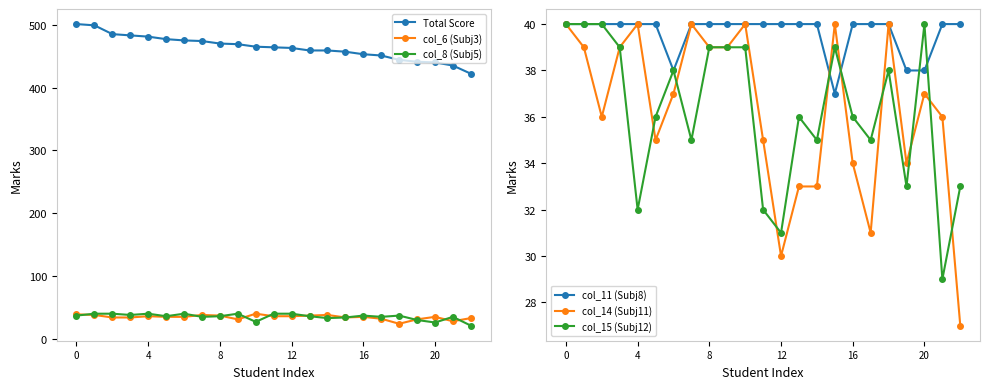

True or false: Total Score and col_6 (Subj3) cross at least once.

False